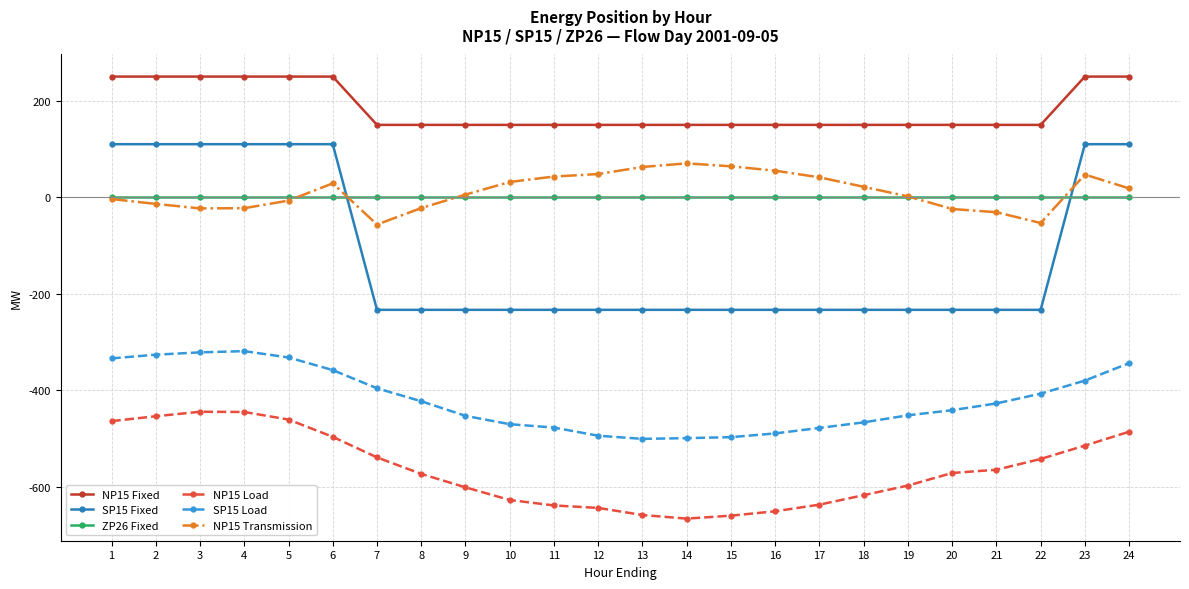

Read the NP15 Fixed value at 7.

150.0